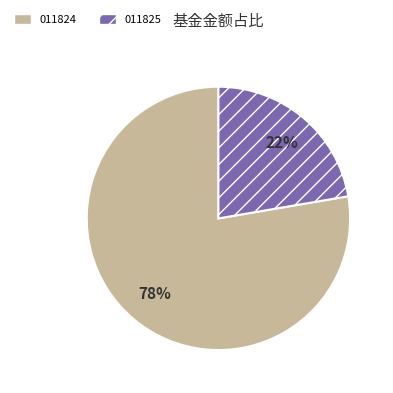

What is the largest slice in the pie chart?

011824